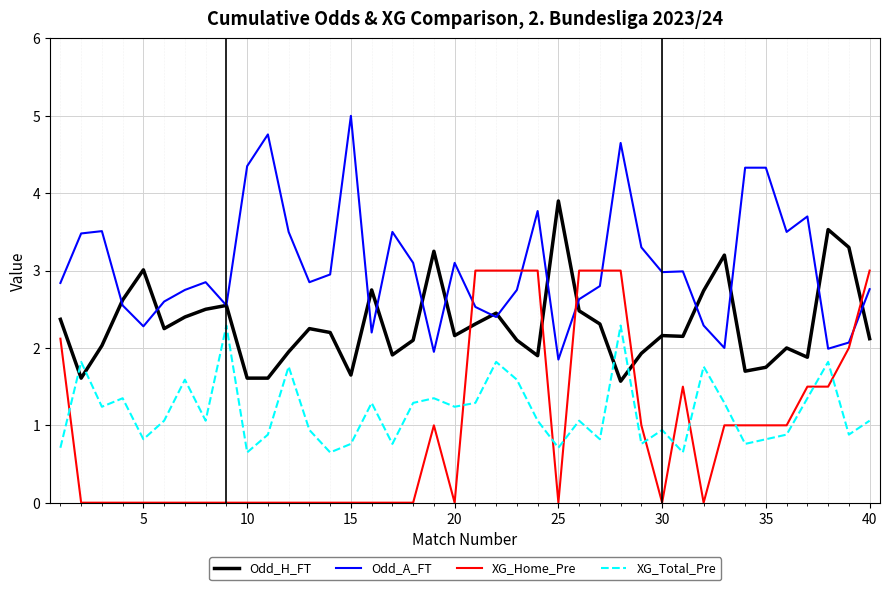

Which series has the largest total across all categories?

Odd_A_FT